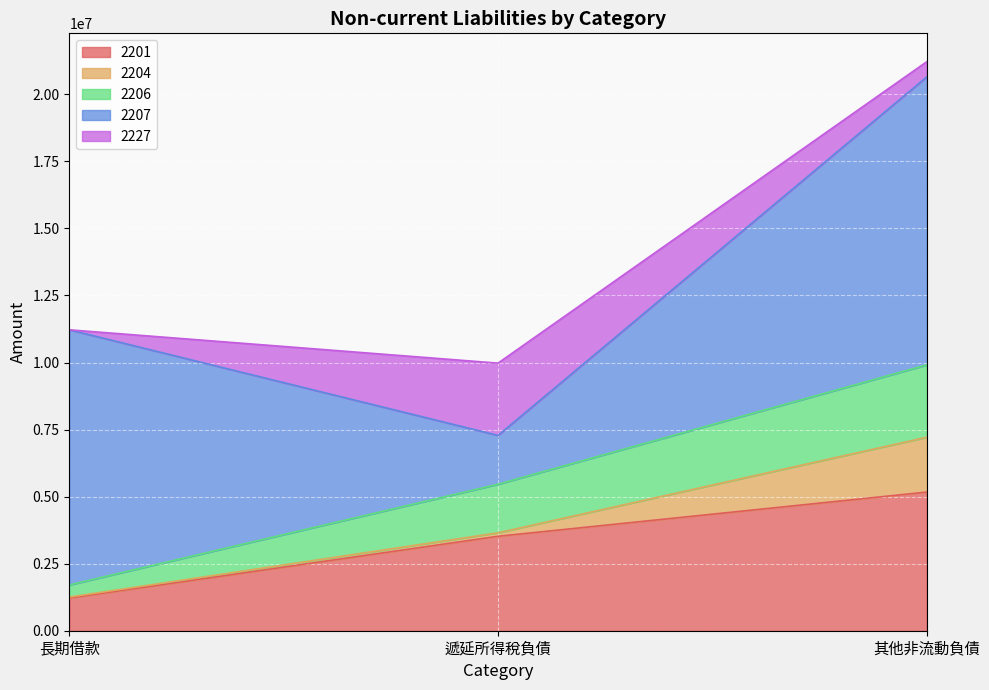

What is the value of the 2201 point at the 1st from the left?

1219374